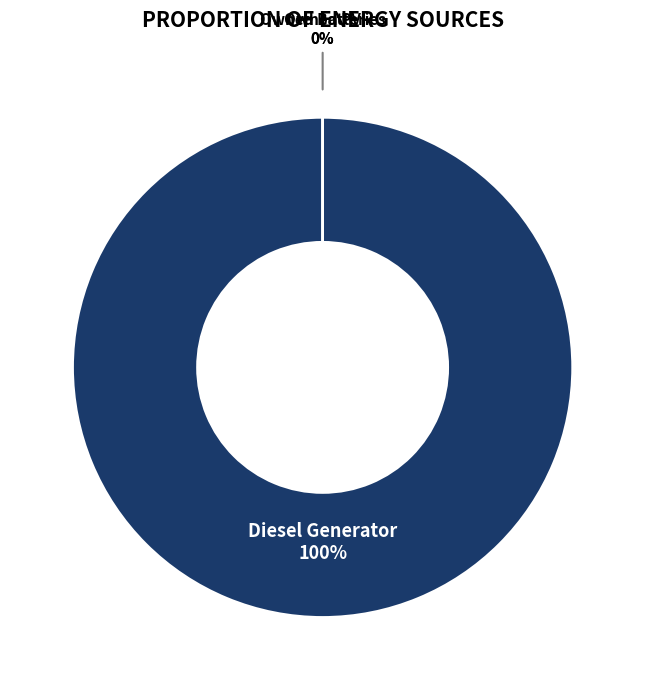

Rank the categories by value from highest to lowest.

Diesel Generator, Owned PV, Owned Batteries